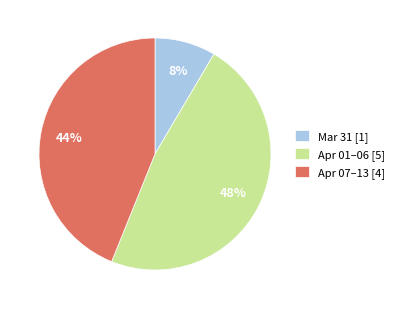

Count the number of slices in the pie.

3